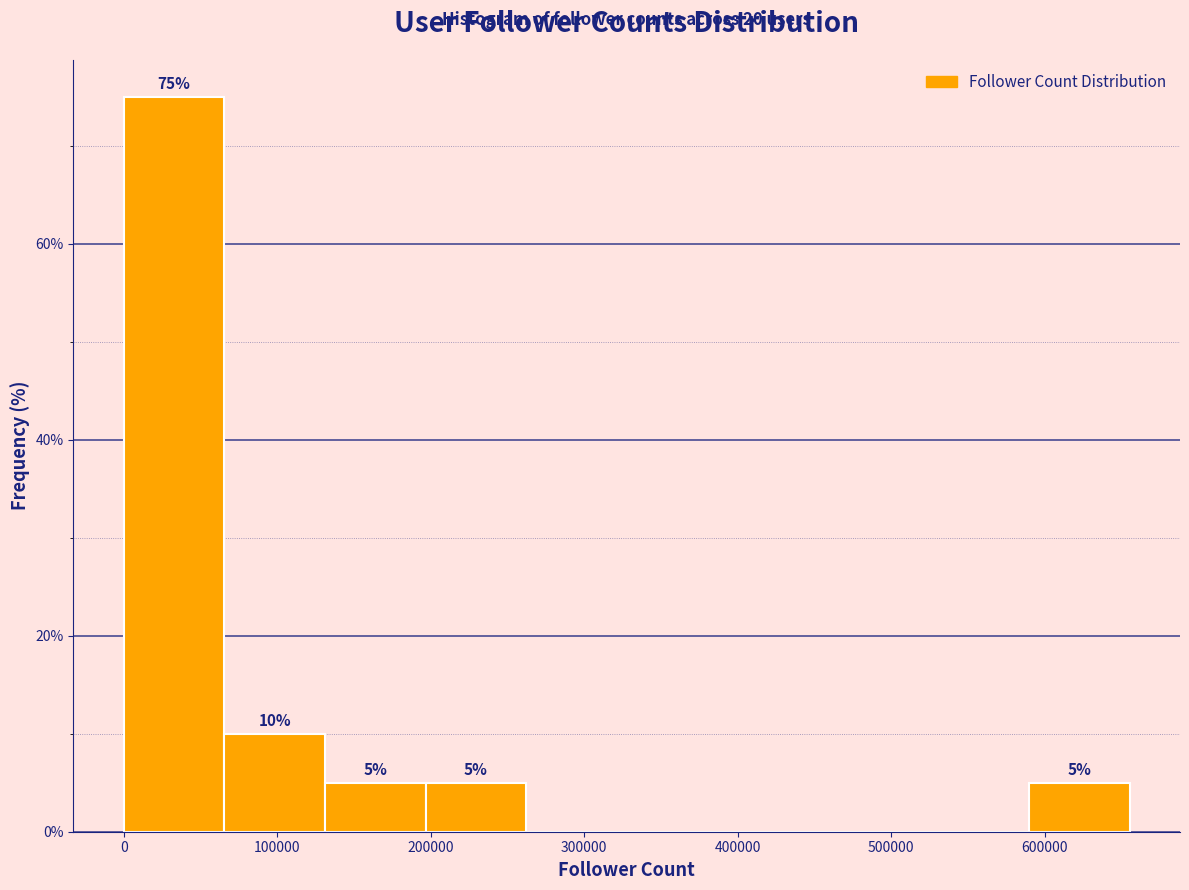

Over which range of the x-axis is the bar tallest?

0 to 70000